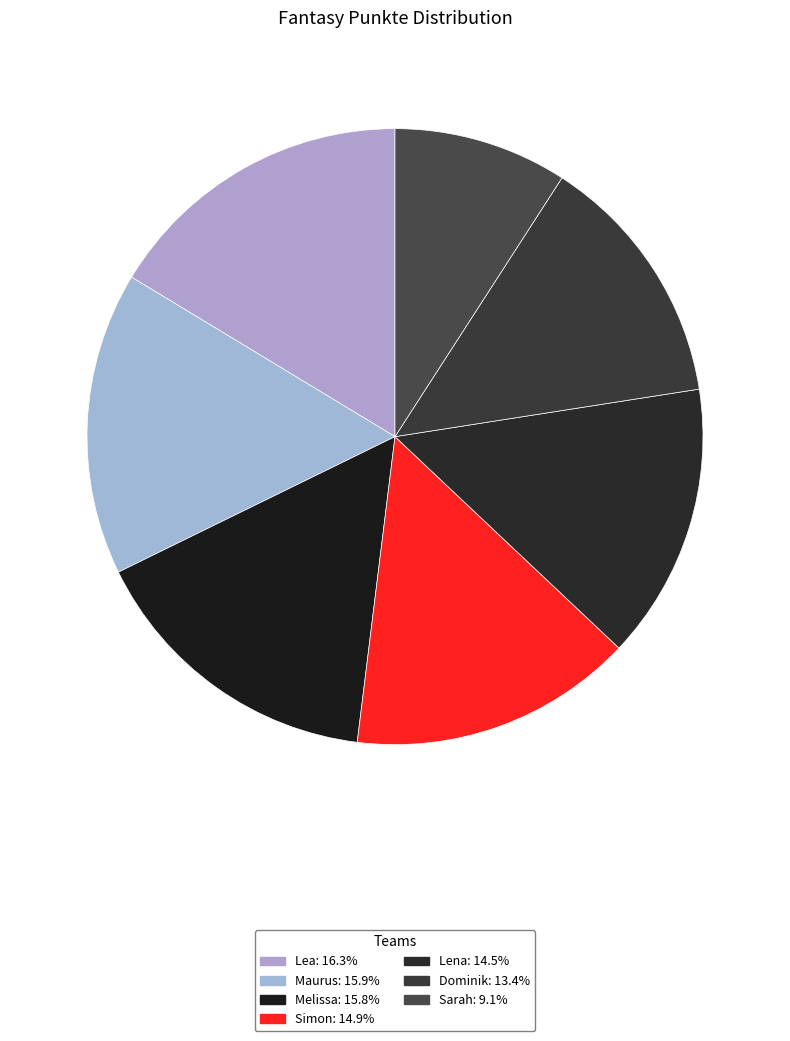

The Simon slice represents 15% of the pie. True or false?

True